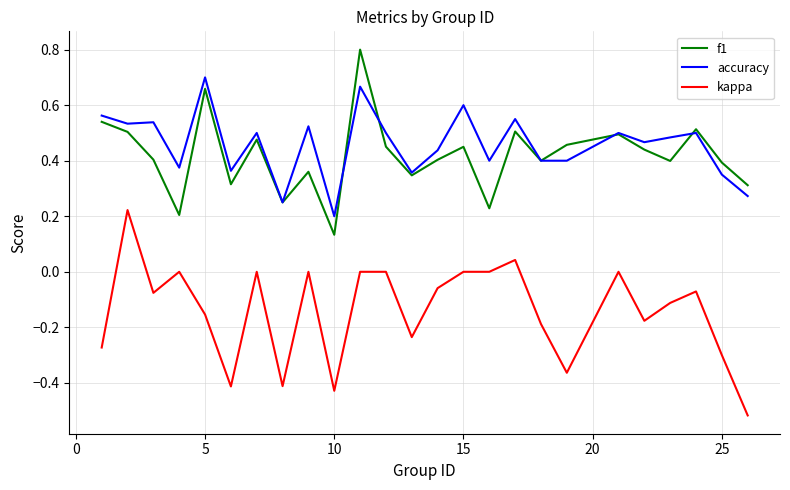

How many lines are shown in the chart?

3